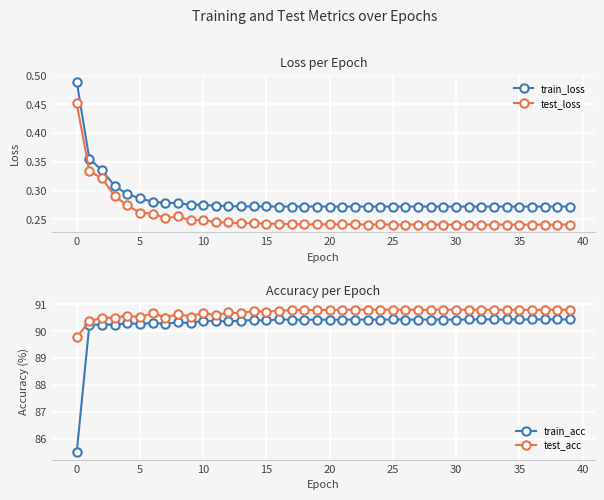

Where is train_acc nearest to the value 87?

0